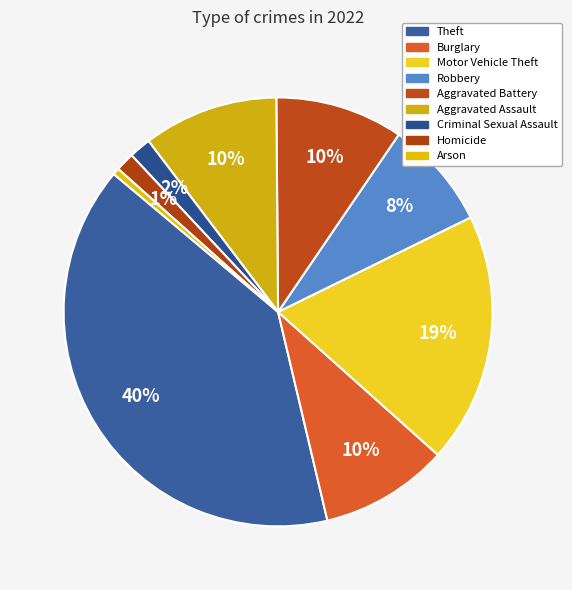

What percentage is the Criminal Sexual Assault slice, to the nearest percent?

2%